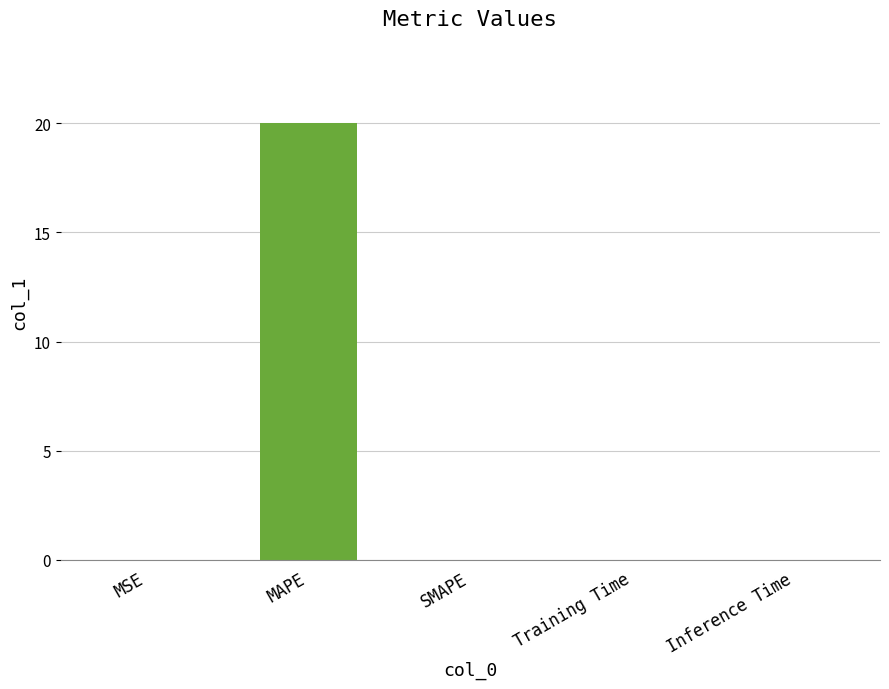

What is the greatest value displayed?

20.0